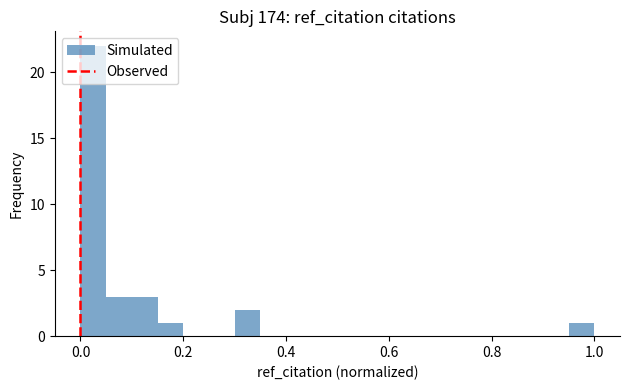

Around what value on the x-axis is the tallest bar? Give the approximate position of its centre, as read against the axis.

0.02